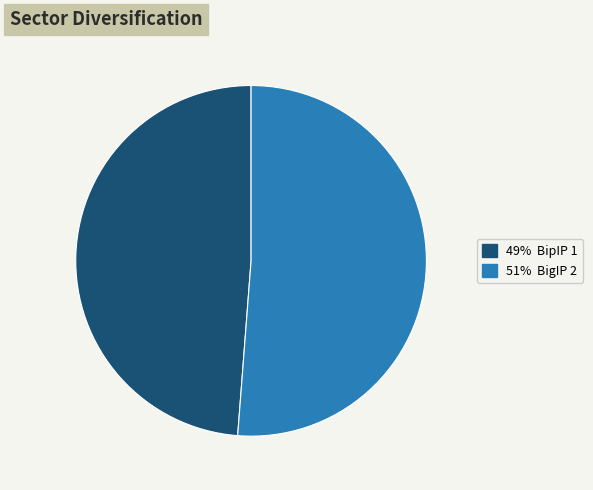

Does any single category account for the majority?

Yes